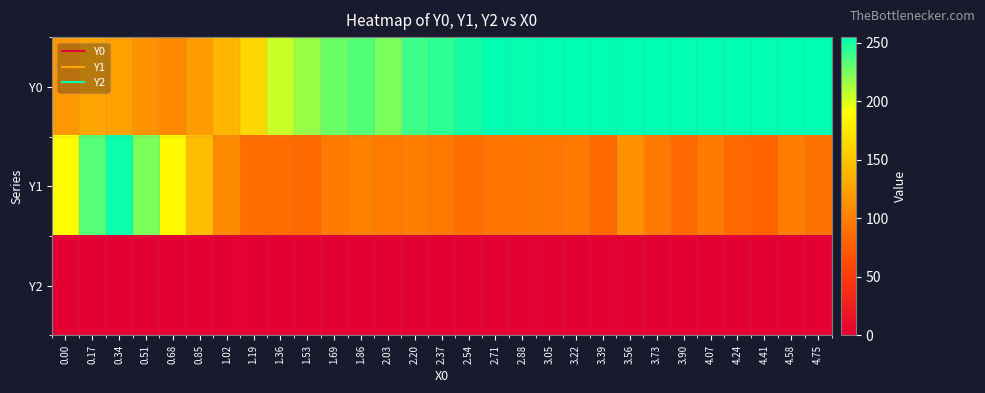

Reading left to right, extract all data points from this chart.

Y0: 0.00=117.7	0.17=126.1	0.34=122.8	0.51=114.0	0.68=106.2	0.85=121.9	1.02=139.3	1.19=162.6	1.36=204.9	1.53=216.5	1.69=227.8	1.86=233.8	2.03=223.8	2.20=239.8	2.37=243.8	2.54=249.8	2.71=255.0	2.88=253.5	3.05=255.0	3.22=255.0	3.39=255.0	3.56=255.0	3.73=255.0	3.90=255.0	4.07=254.6	4.24=255.0	4.41=255.0	4.58=255.0	4.75=255.0
Y1: 0.00=190.0	0.17=233.3	0.34=252.2	0.51=223.2	0.68=187.9	0.85=144.1	1.02=108.0	1.19=87.9	1.36=86.9	1.53=85.4	1.69=96.4	1.86=101.7	2.03=98.5	2.20=99.3	2.37=96.0	2.54=88.6	2.71=92.6	2.88=93.4	3.05=95.1	3.22=95.2	3.39=84.9	3.56=112.9	3.73=97.0	3.90=84.1	4.07=97.1	4.24=82.7	4.41=79.7	4.58=99.2	4.75=90.6
Y2: 0.00=0.0	0.17=0.0	0.34=0.0	0.51=0.0	0.68=0.0	0.85=0.0	1.02=0.0	1.19=0.0	1.36=0.0	1.53=0.0	1.69=0.0	1.86=0.0	2.03=0.0	2.20=0.0	2.37=0.0	2.54=0.0	2.71=0.0	2.88=0.0	3.05=0.0	3.22=0.0	3.39=0.0	3.56=0.0	3.73=0.0	3.90=0.0	4.07=0.0	4.24=0.0	4.41=0.0	4.58=0.0	4.75=0.0